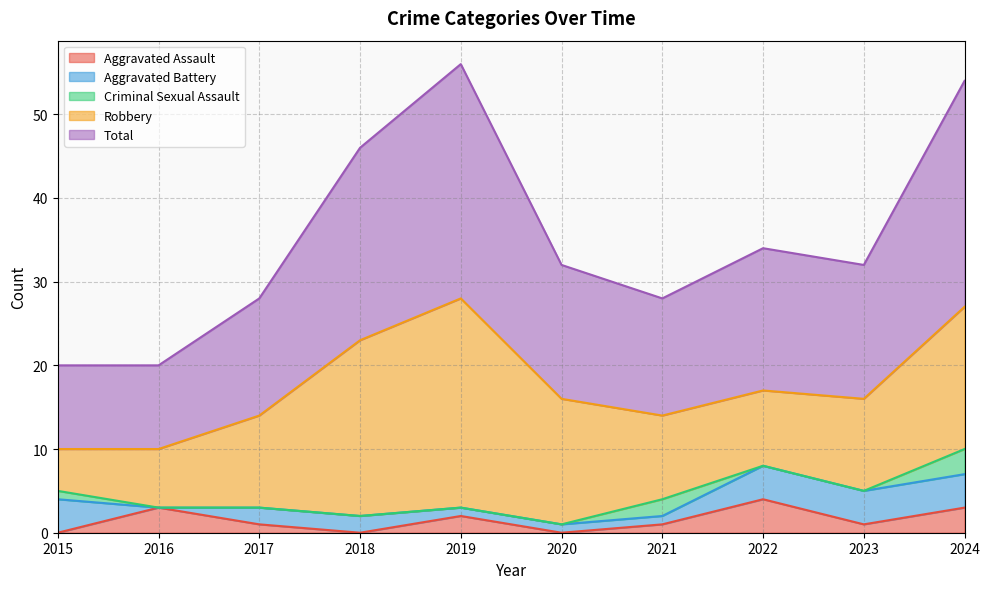

What is the difference between the second highest and minimum values in the Robbery series?

16